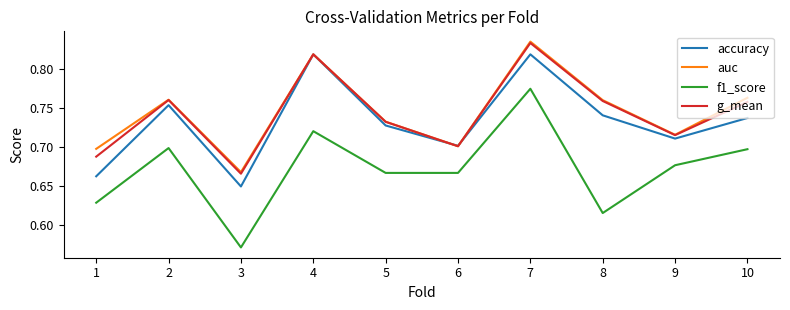

Which series has the widest spread of values?

f1_score